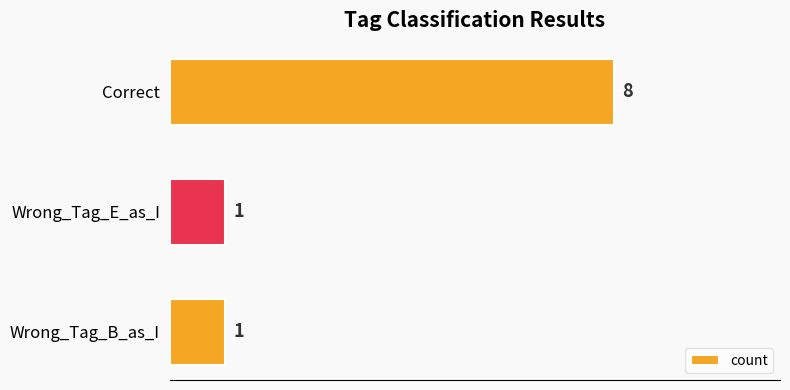

What is the smallest value displayed?

1